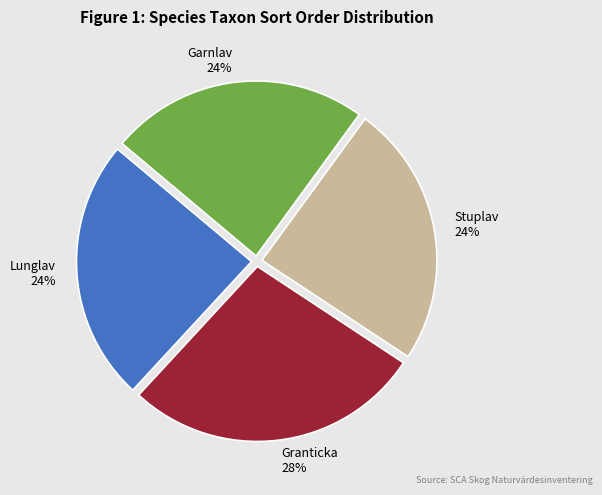

The Stuplav slice represents 24% of the pie. True or false?

True